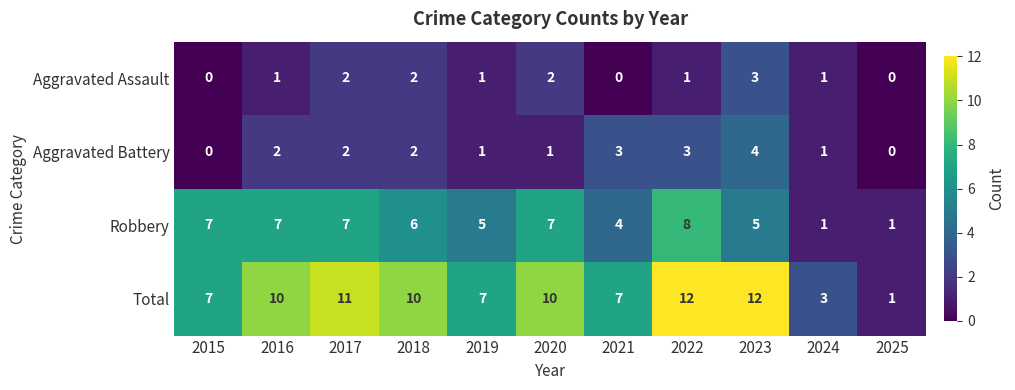

At 2016, list the series in order from largest to smallest.

Total, Robbery, Aggravated Battery, Aggravated Assault